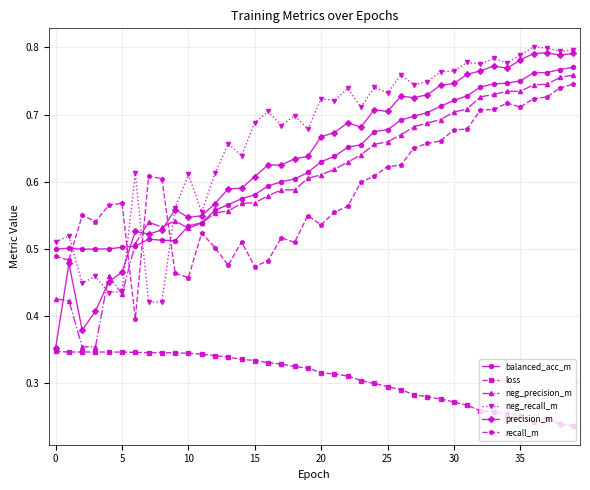

True or false: neg_recall_m and loss cross at least once.

False